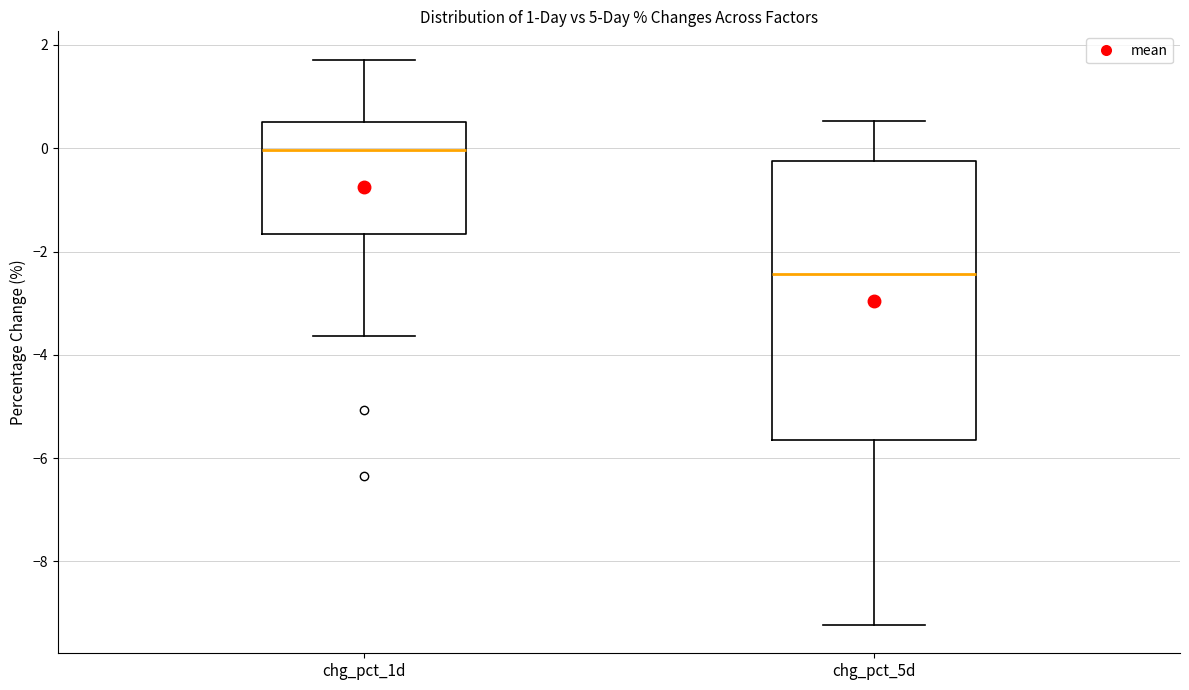

Where is the lower edge of the box for chg_pct_1d on the y-axis? The values are not printed on the chart, so give them approximately, as read against the axis.

-1.6